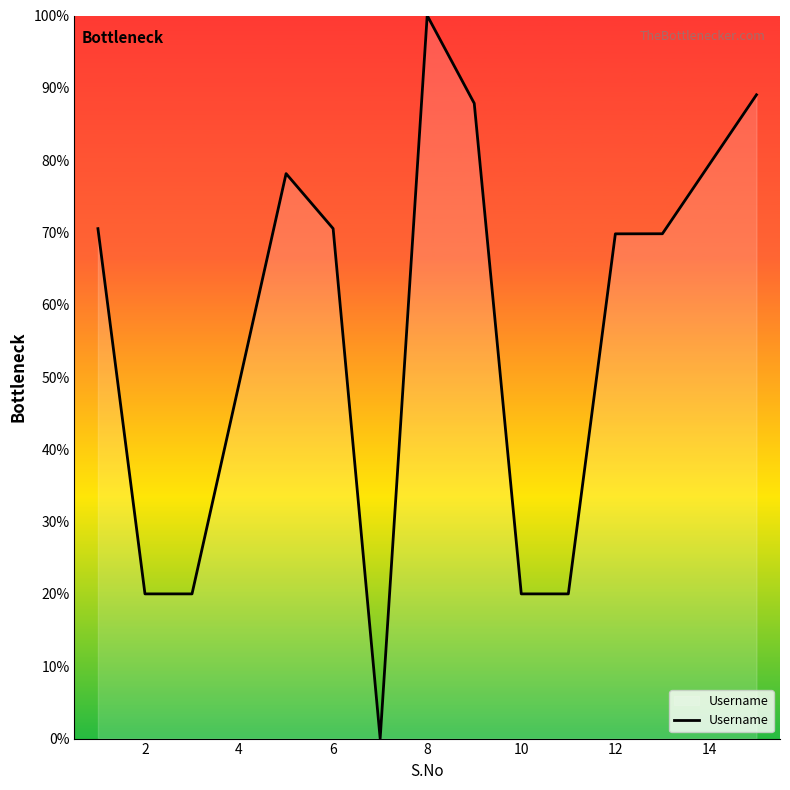

What is the greatest value displayed?

100.0